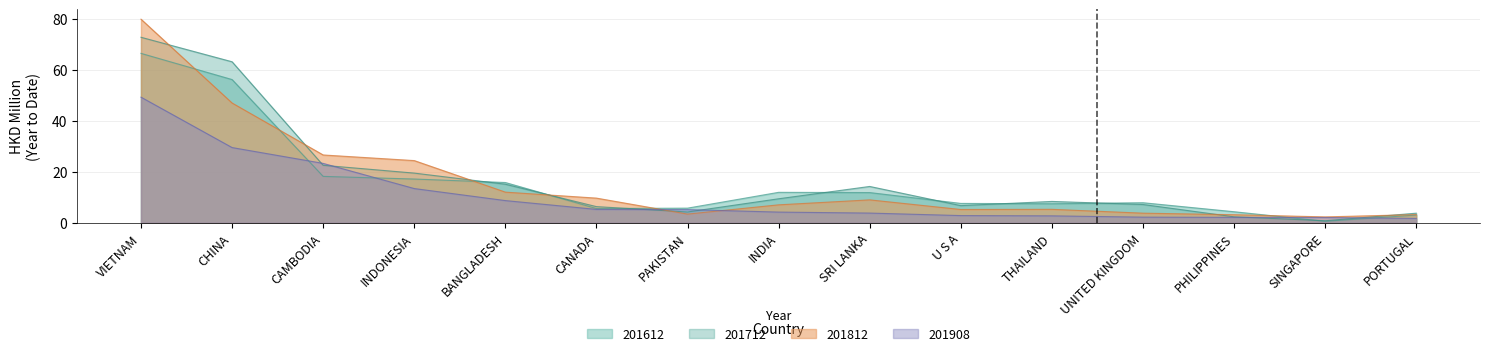

What is the difference between the 201812 values at PHILIPPINES and INDONESIA?

21.3